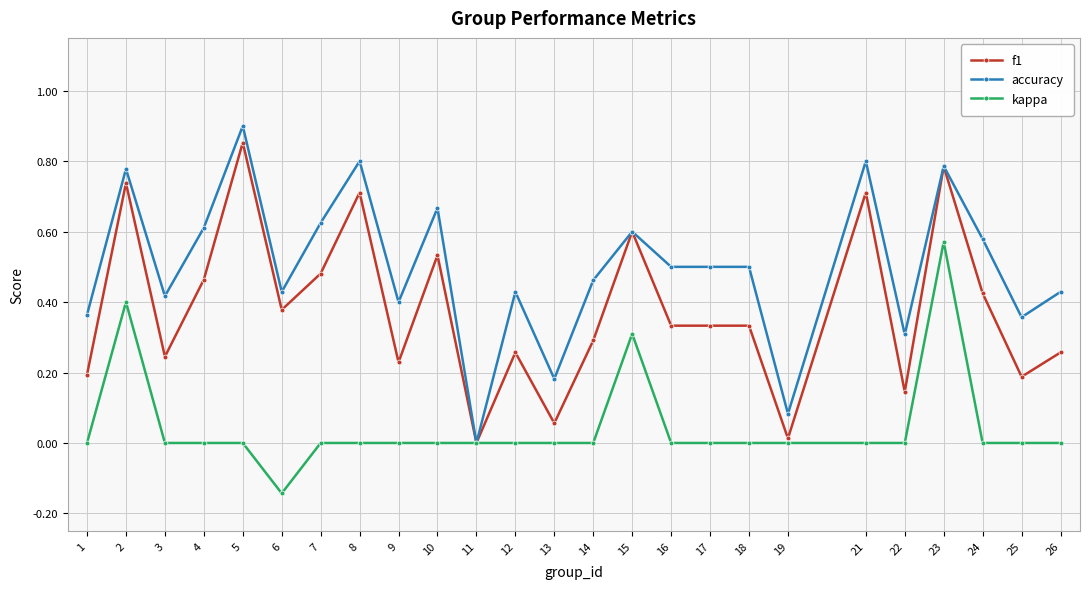

Where is the first local maximum for accuracy?

2